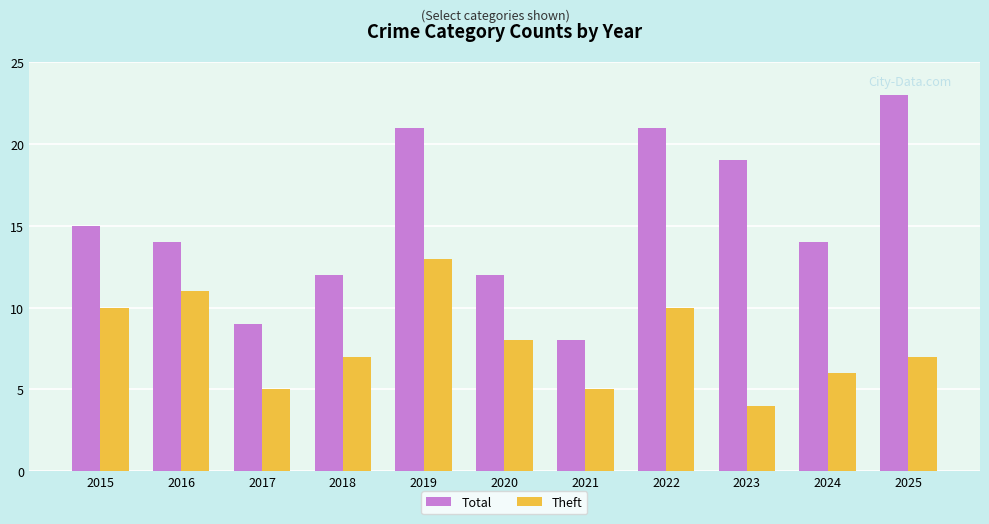

Rank the series by their maximum value, from highest to lowest.

Total, Theft